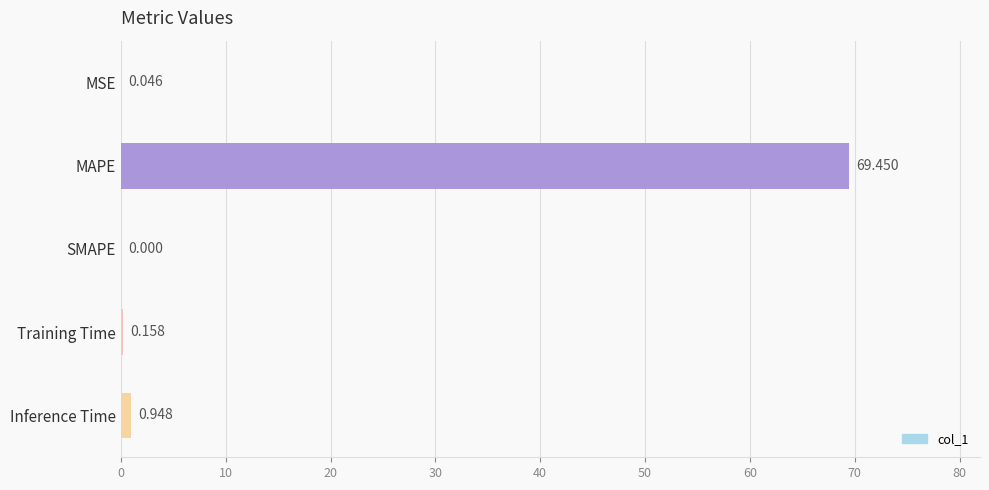

At which category does the chart reach its peak across all series?

MAPE